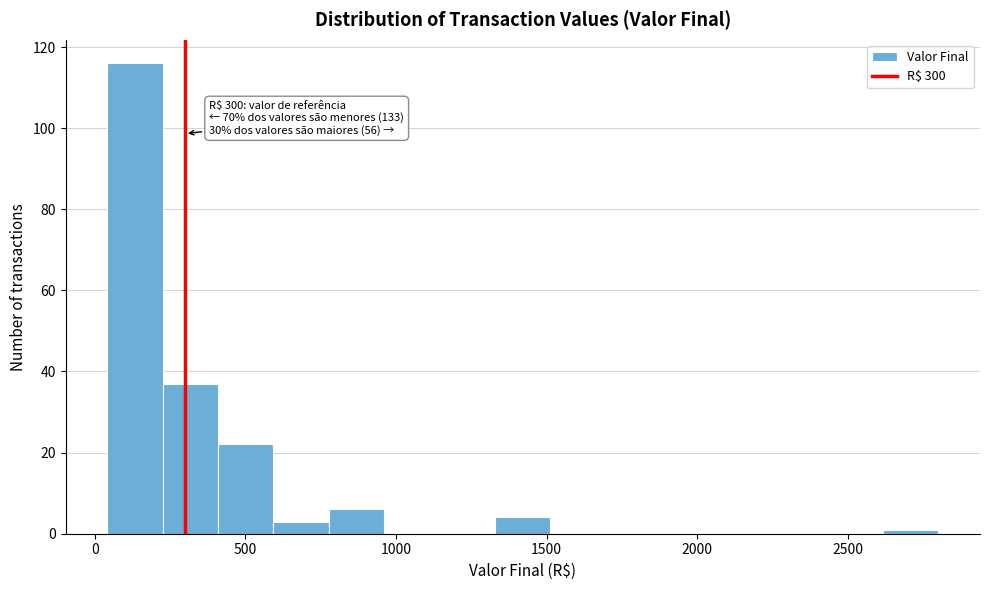

Around what value on the x-axis is the tallest bar? Give the approximate position of its centre, as read against the axis.

150